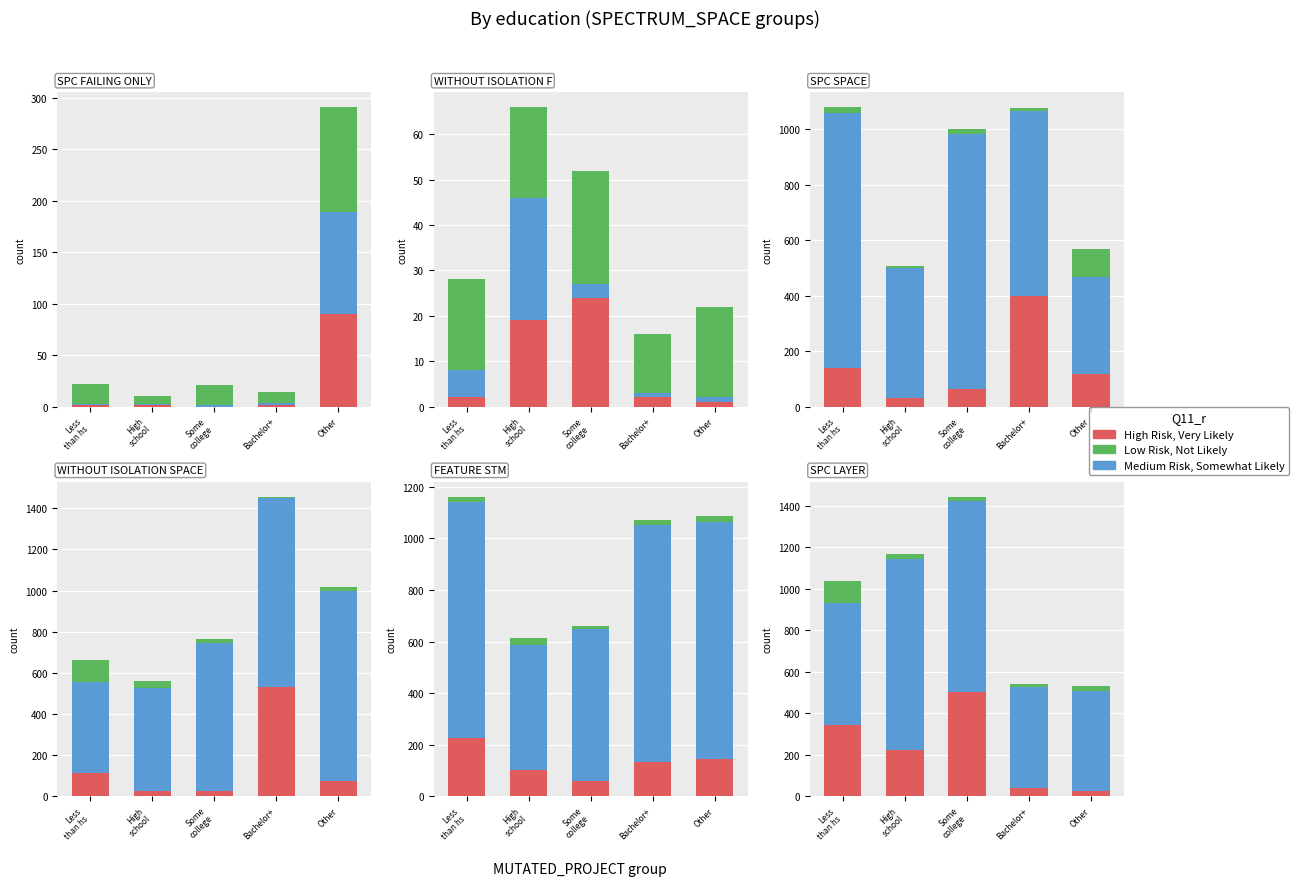

At which category is the sum across all series the highest?

Some
college